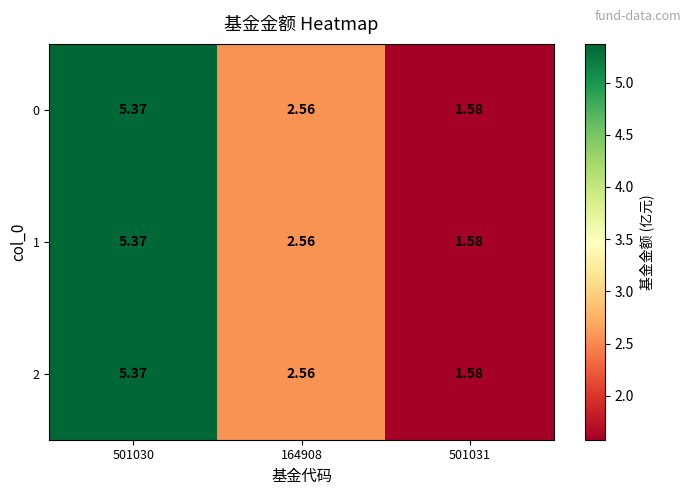

Is the value of 2 at 164908 greater than the value of 0 at 501031?

Yes